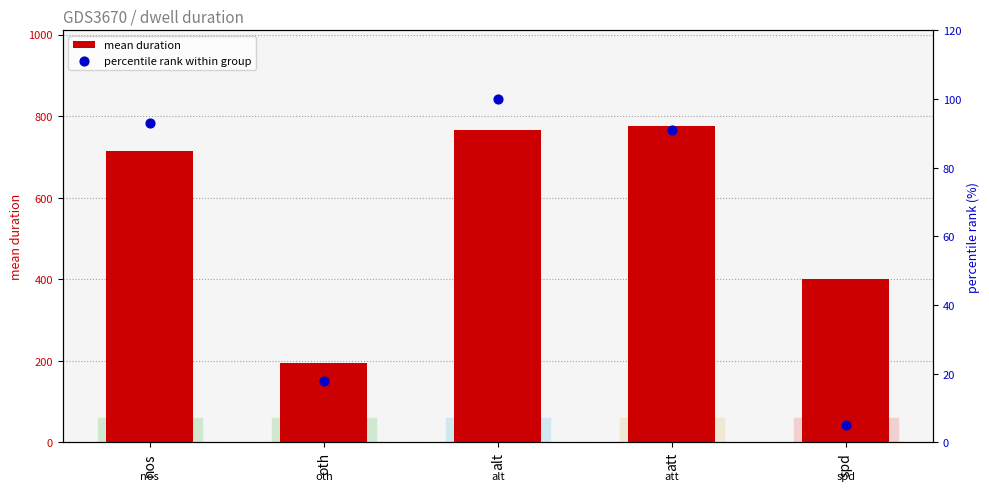

At which category is the sum across all series the highest?

att